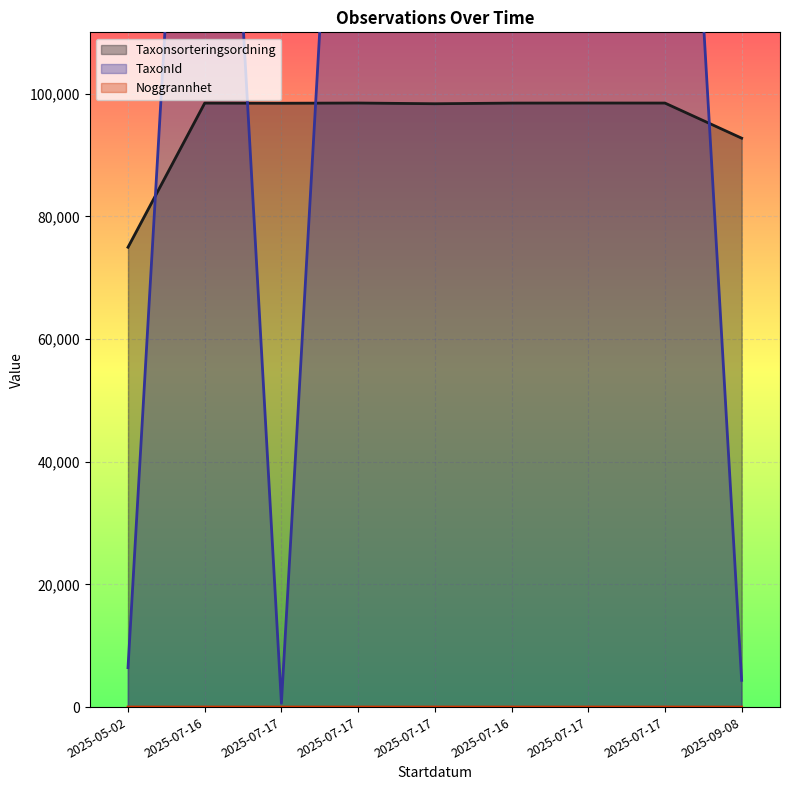

What is the sum of the TaxonId values at 2025-07-17 and 2025-09-08?

4981